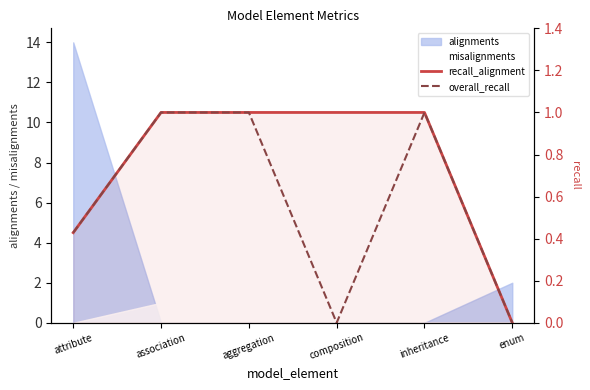

What is the difference between the overall_recall values at association and enum?

1.0